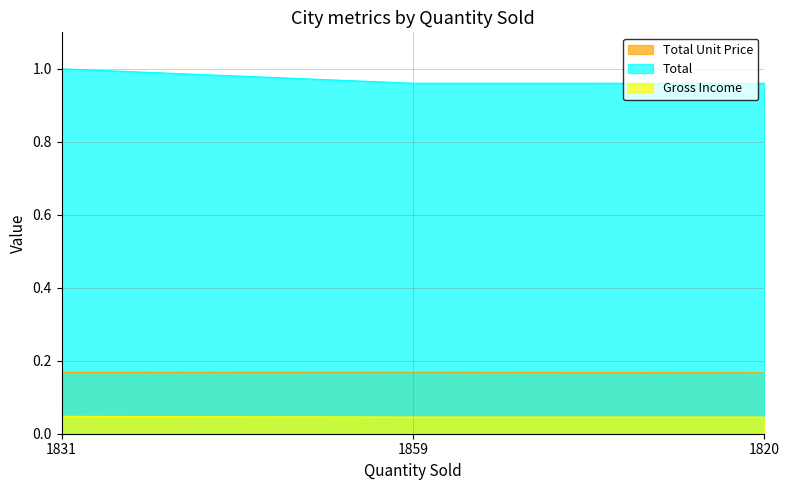

The Gross Income series shows 0.0 at 1859. True or false?

True